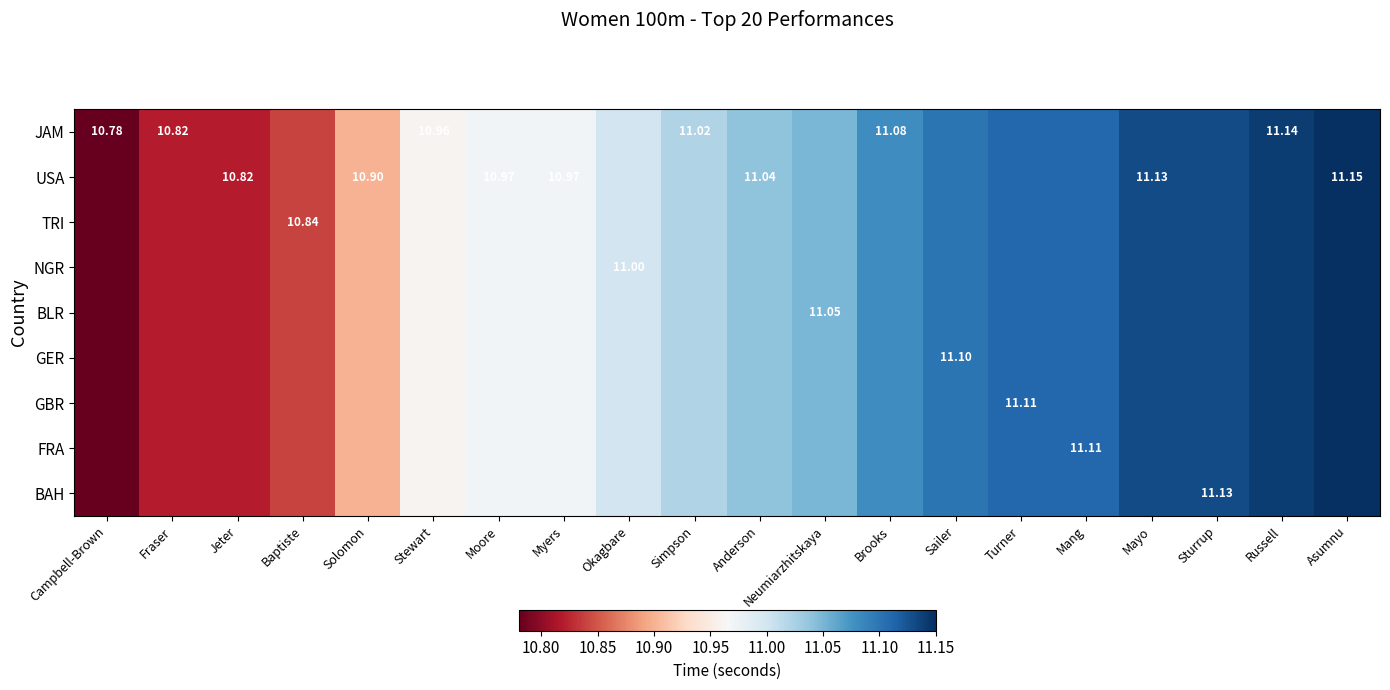

Which series has the largest range (max minus min)?

JAM